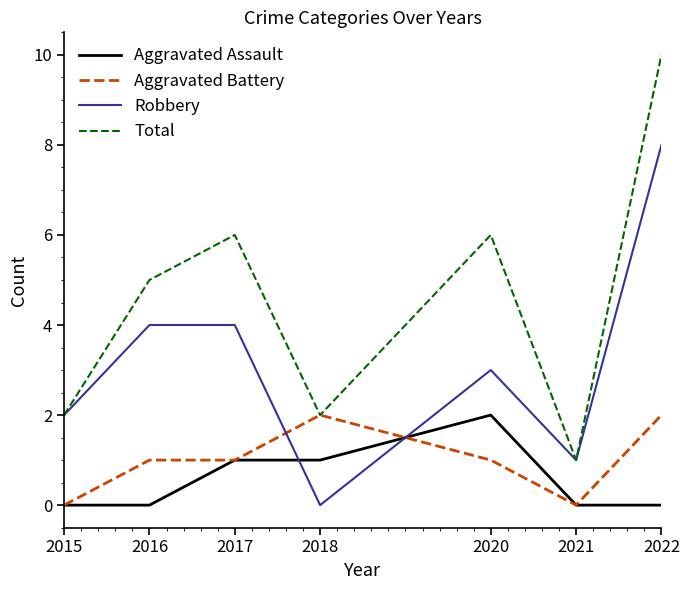

What value does the Total series have at 2016?

5